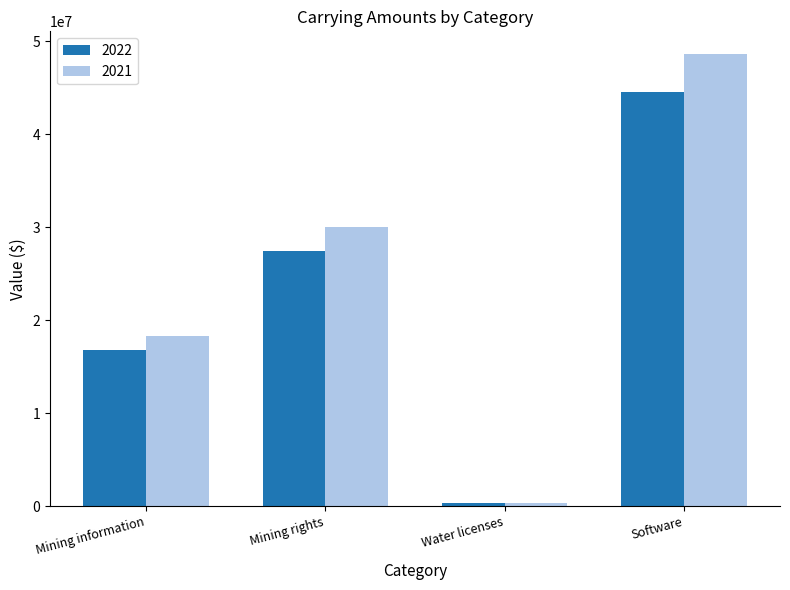

True or false: 2022 has a value of 310173 at Water licenses.

True